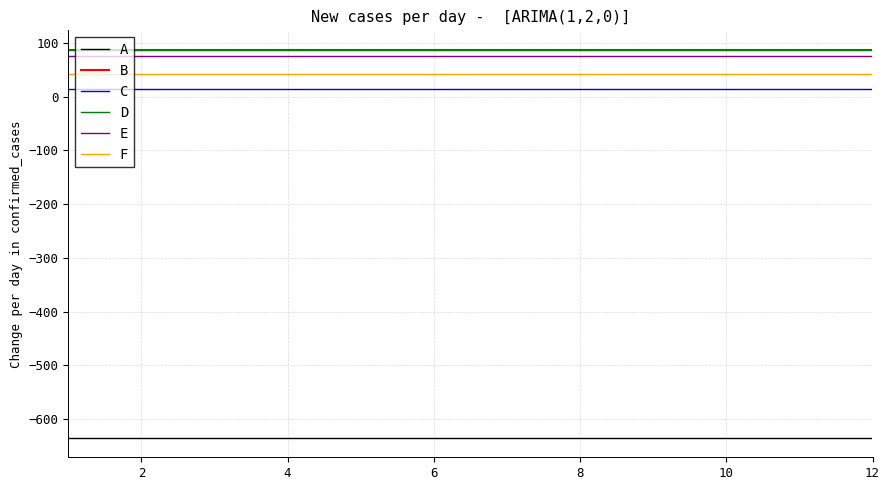

True or false: A and F intersect in this chart.

False